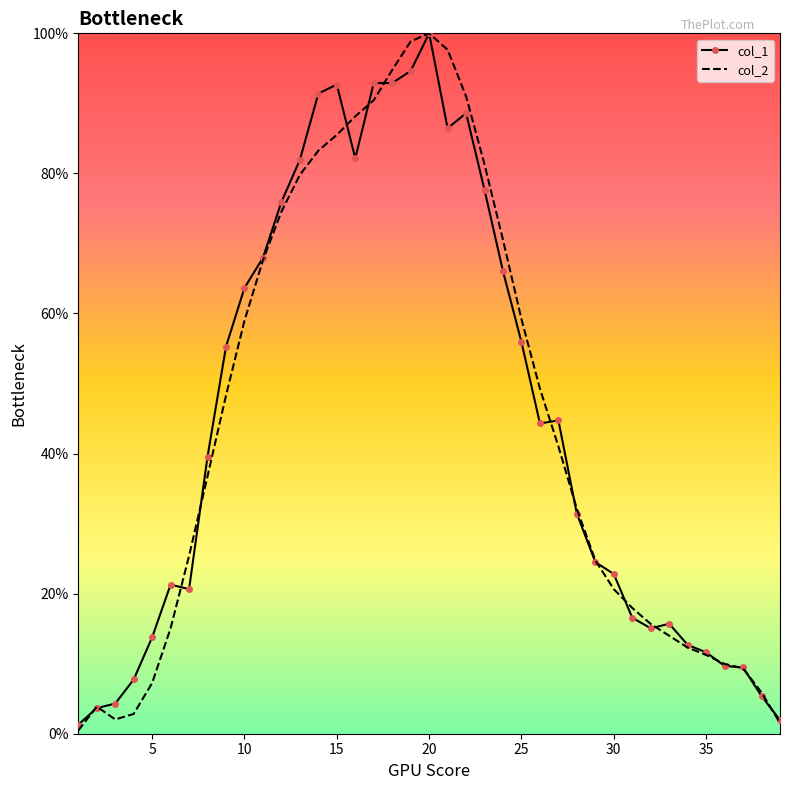

What is the maximum value shown in the chart?

100.0